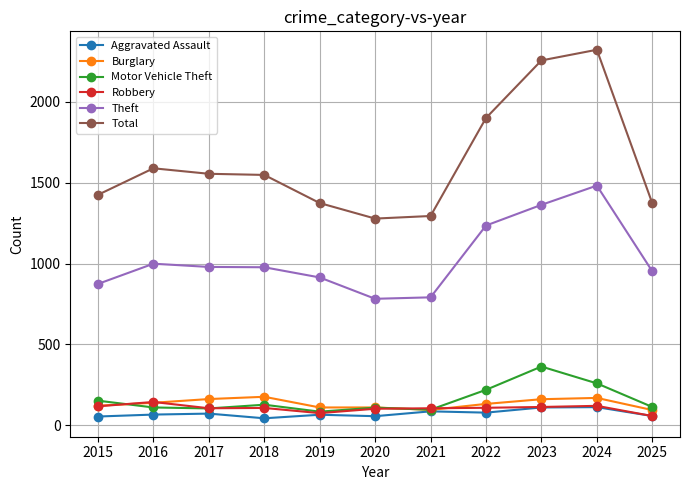

What value does the Robbery series have at 2019, to the nearest 5?

75